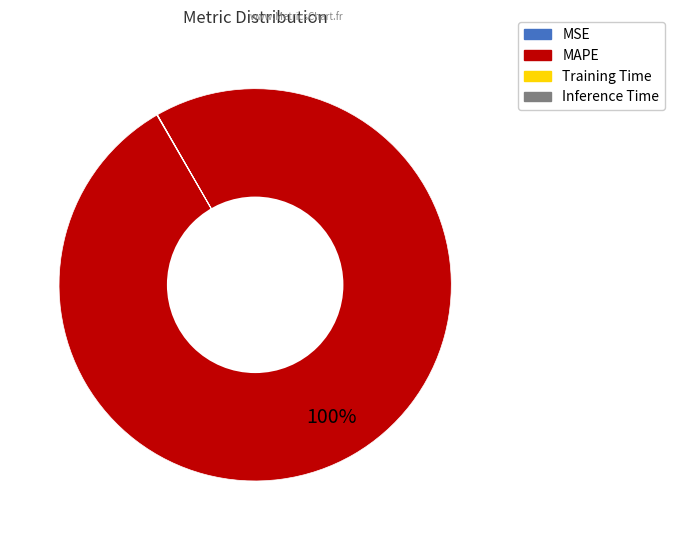

The MAPE slice represents 100% of the pie. True or false?

True